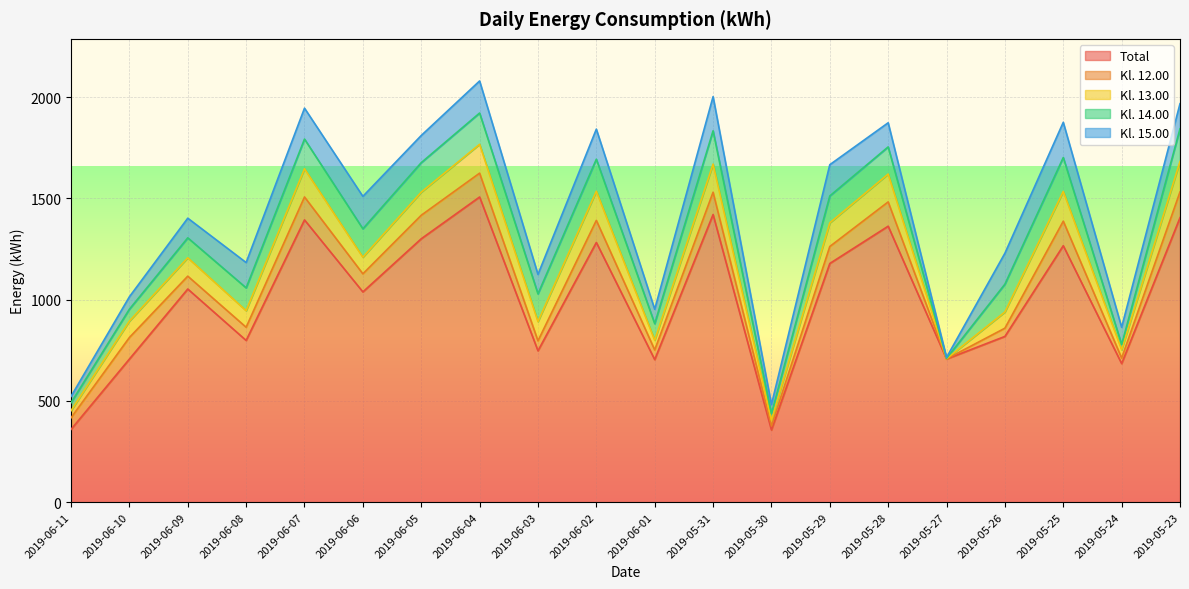

How many data points in Kl. 14.00 are less than 136?

10